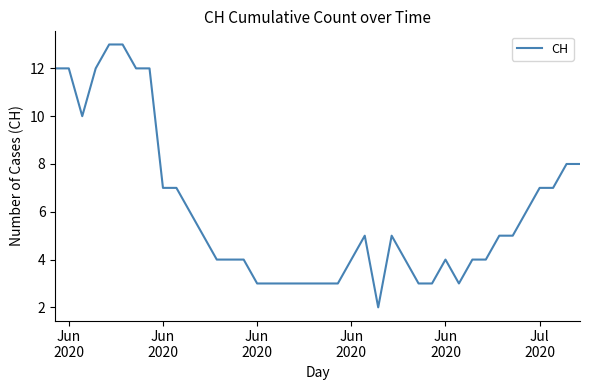

What is the difference between the maximum and second lowest values?

10